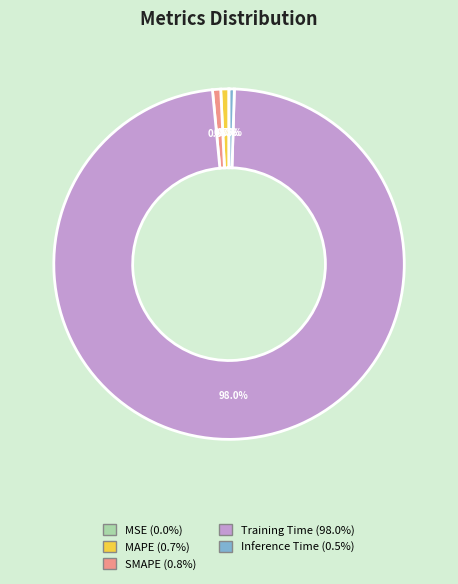

Which slice is the largest?

Training Time